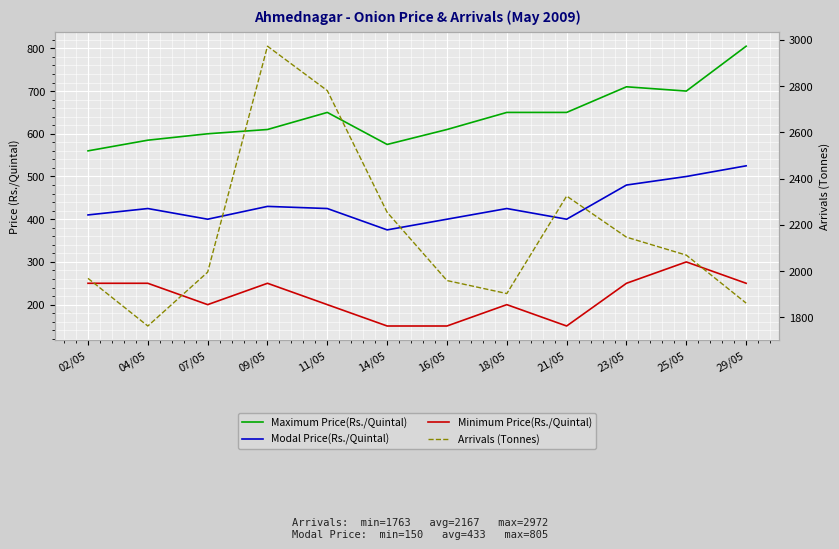

Reading left to right, what are all the values shown in this chart?

Maximum Price(Rs./Quintal): 560.0	585.0	600.0	610.0	650.0	575.0	610.0	650.0	650.0	710.0	700.0	805.0
Modal Price(Rs./Quintal): 410.0	425.0	400.0	430.0	425.0	375.0	400.0	425.0	400.0	480.0	500.0	525.0
Minimum Price(Rs./Quintal): 250.0	250.0	200.0	250.0	200.0	150.0	150.0	200.0	150.0	250.0	300.0	250.0
Arrivals (Tonnes): 1969.0	1763.1	1995.8	2972.4	2780.4	2254.4	1959.5	1903.3	2324.8	2147.0	2069.4	1862.0